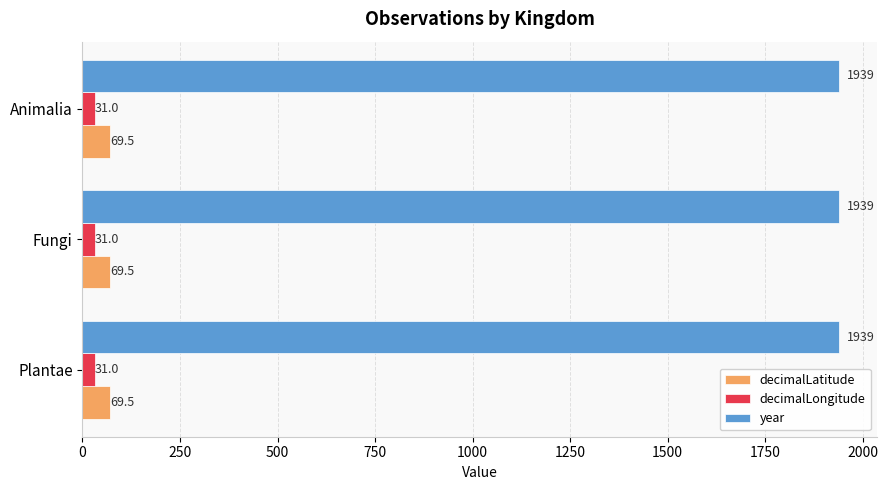

What is the lowest value of the decimalLongitude series?

31.0